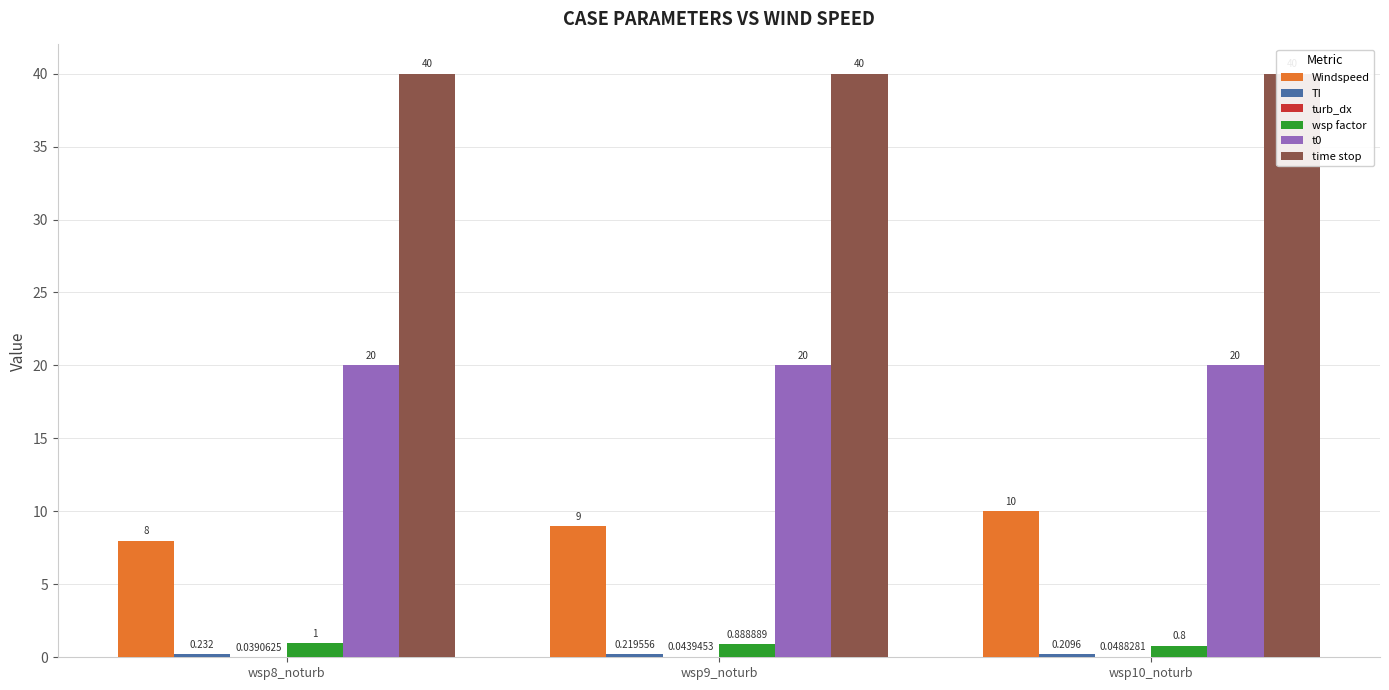

What is the sum of all t0 values?

60.0